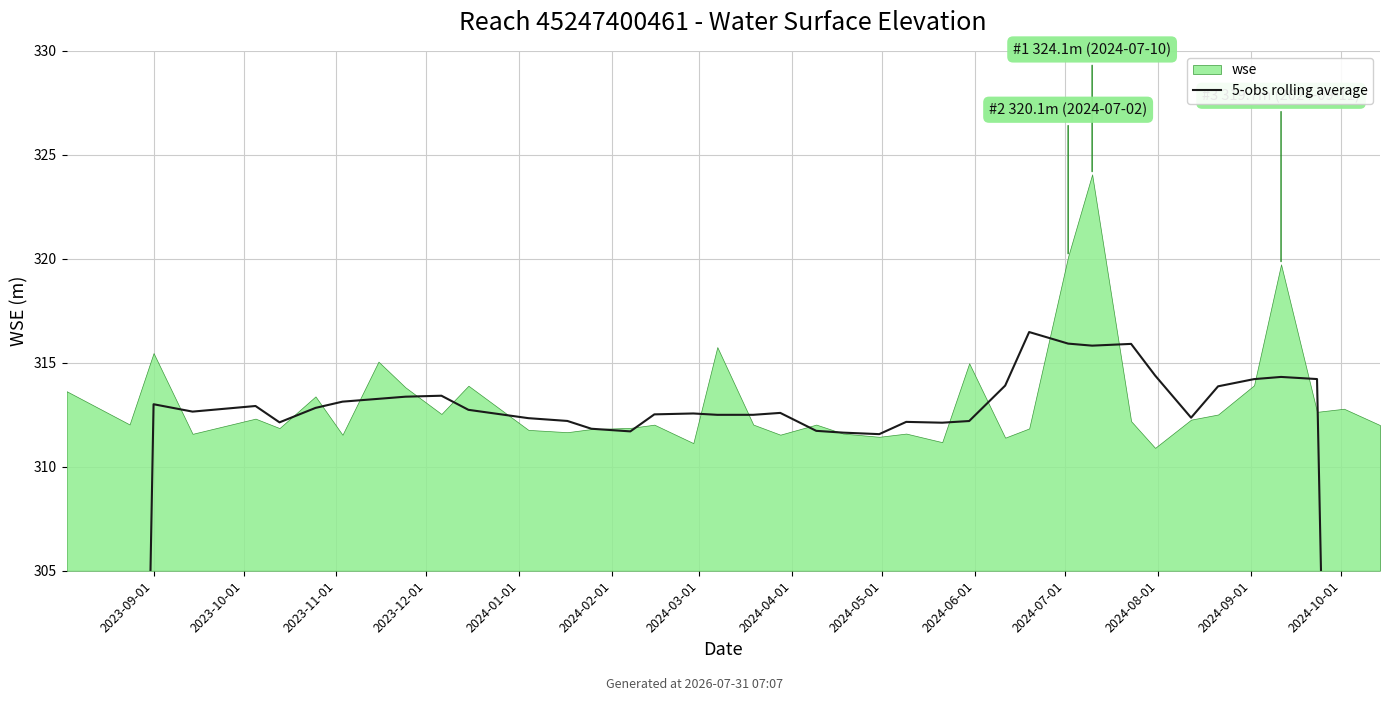

True or false: there are more than 2 points higher than both neighbors.

True